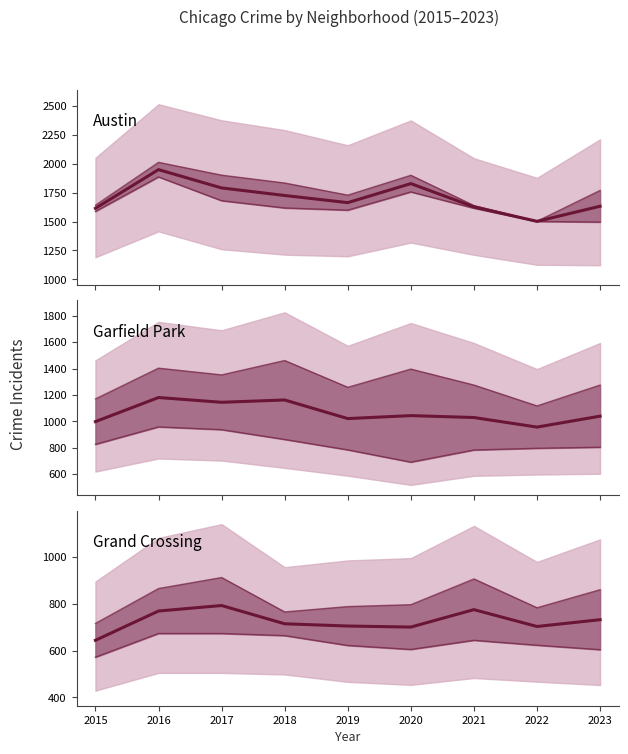

Between 2019 and 2020, which is larger?

2020